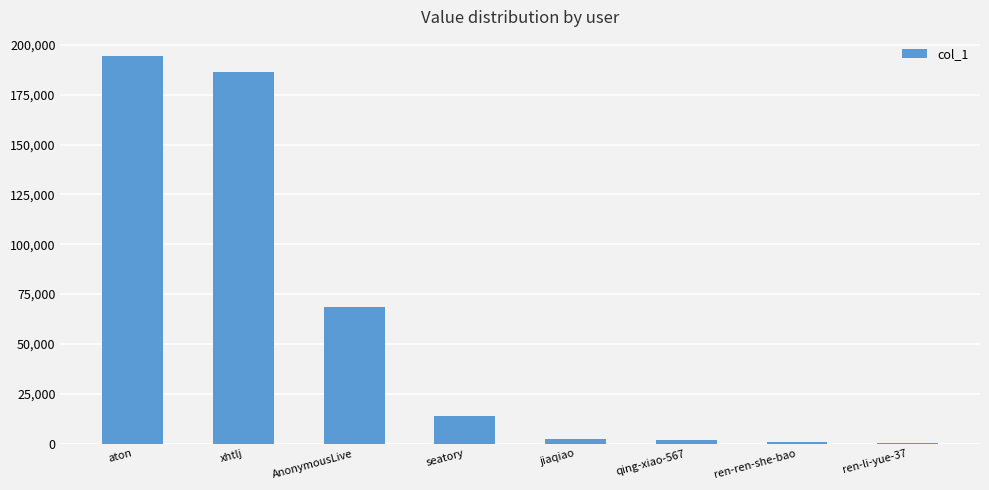

How many categories are shown in the chart?

8